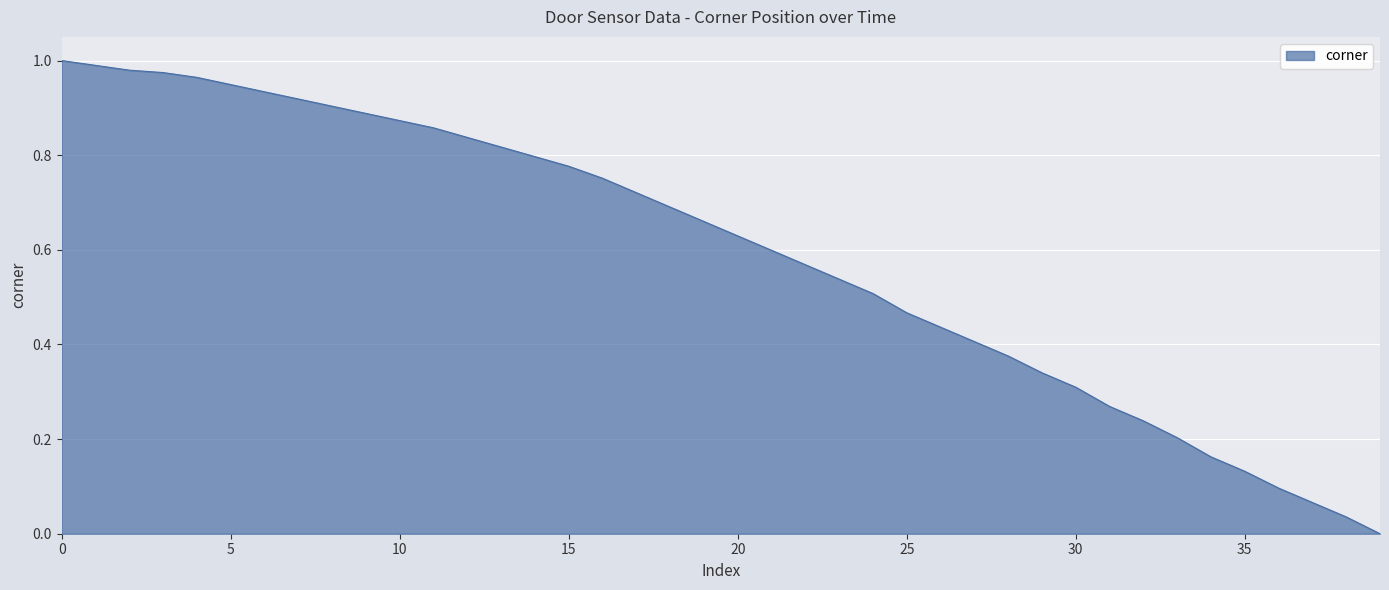

Does the chart display data point markers on the line(s)?

No